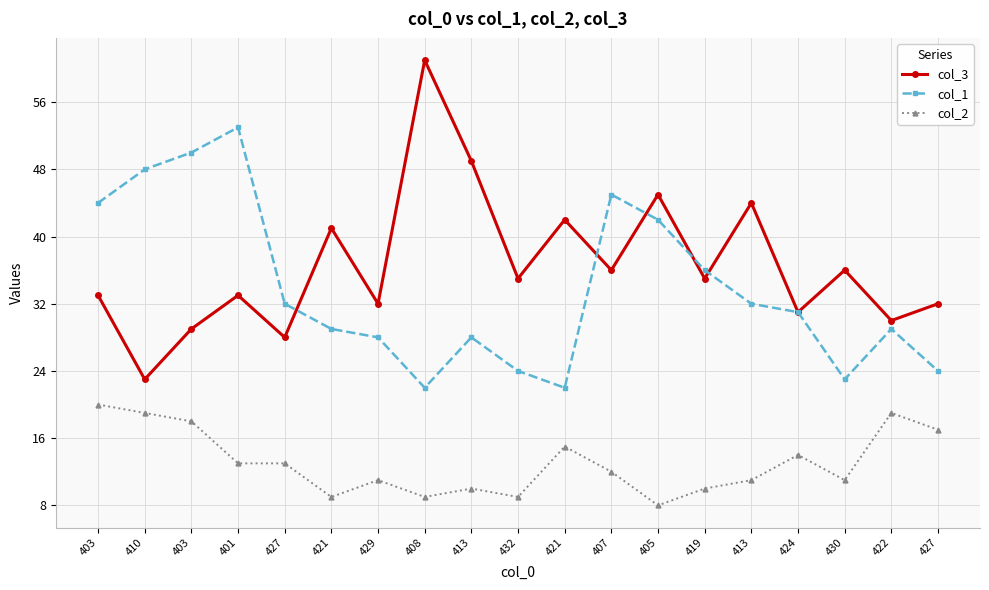

True or false: col_2 has a value of 4 at 430.

False